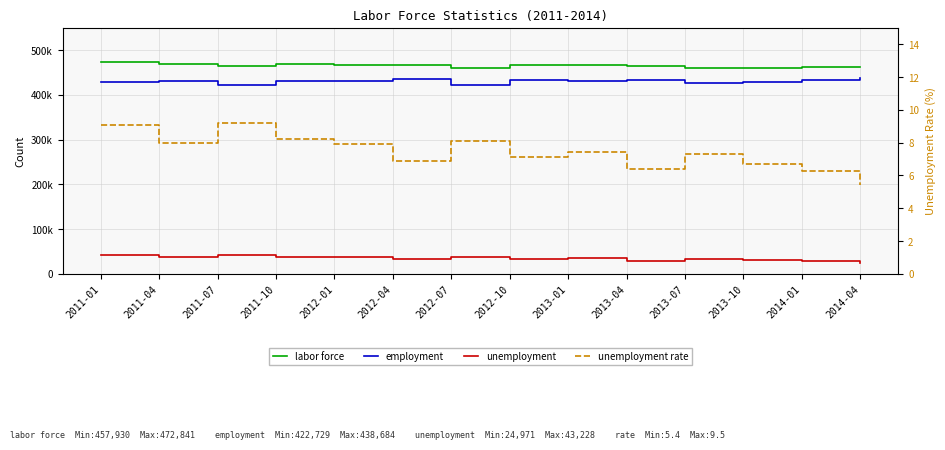

List the series in order of their peak value, lowest first.

unemployment rate, unemployment, employment, labor force